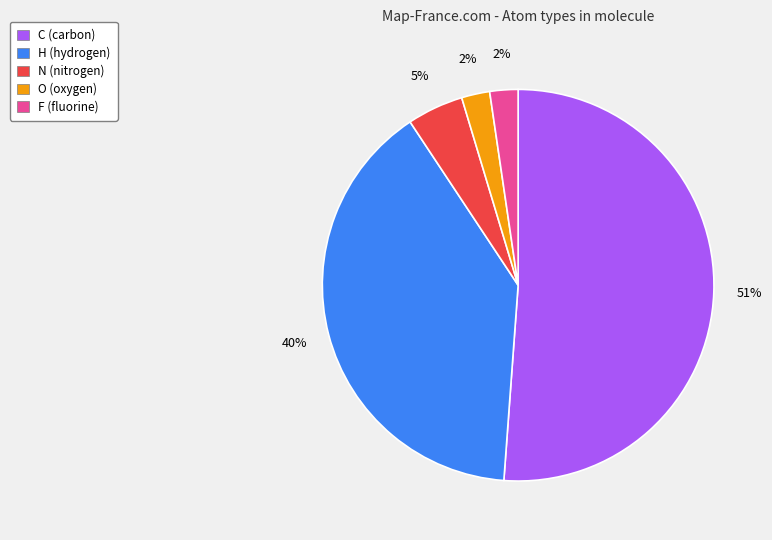

To the nearest percent, what is the difference between the largest and smallest slice percentages?

49%